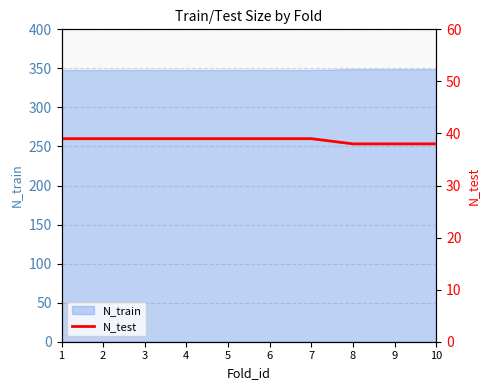

What is the highest value of the N_train series?

349